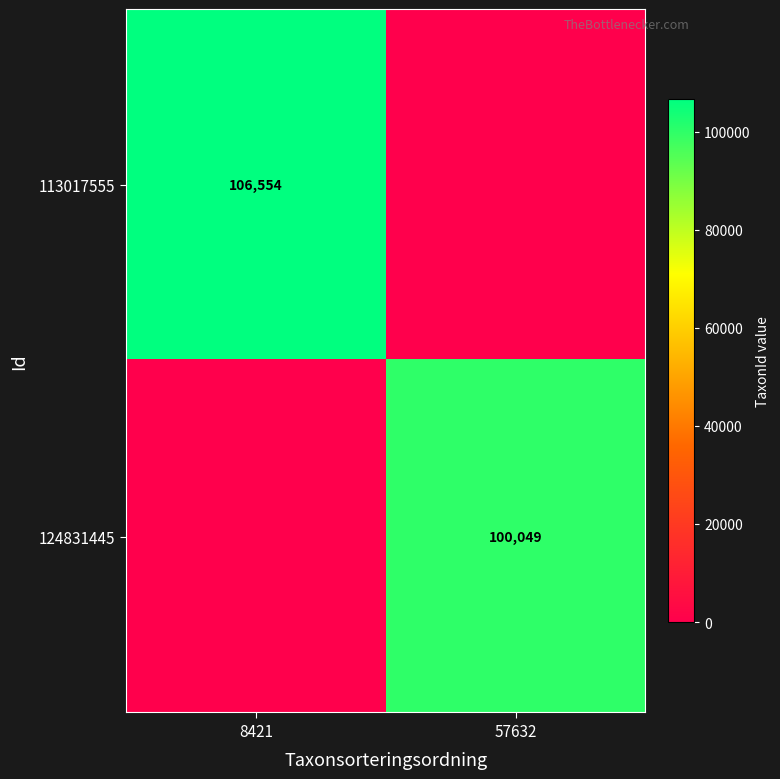

Is it true that 113017555 equals 106554 at 8421?

True